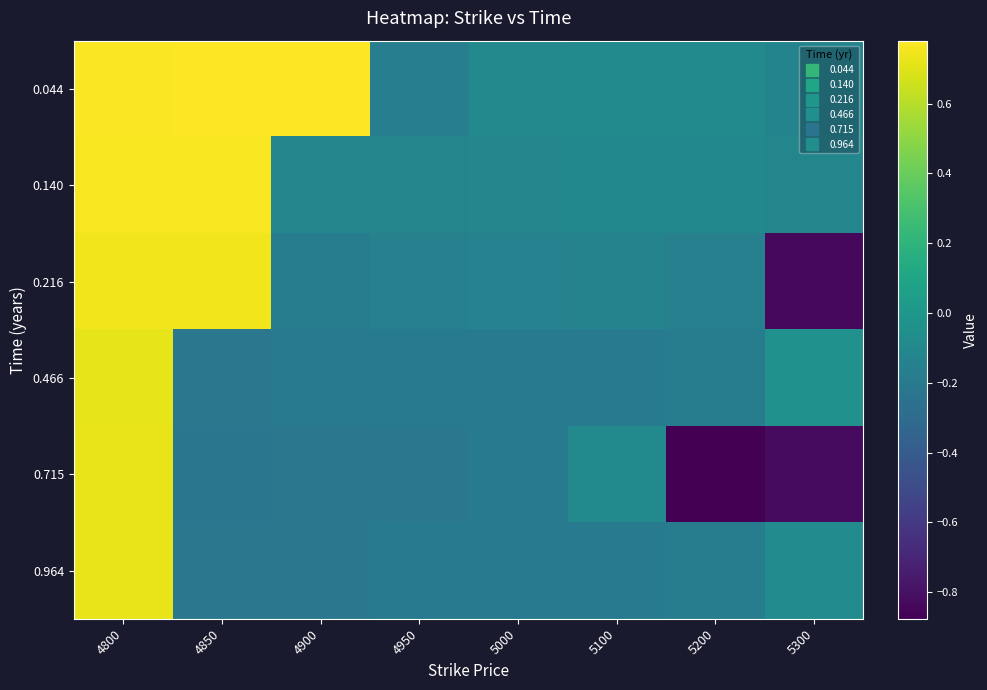

What is the spread (max minus min) of values at 4850?

1.0